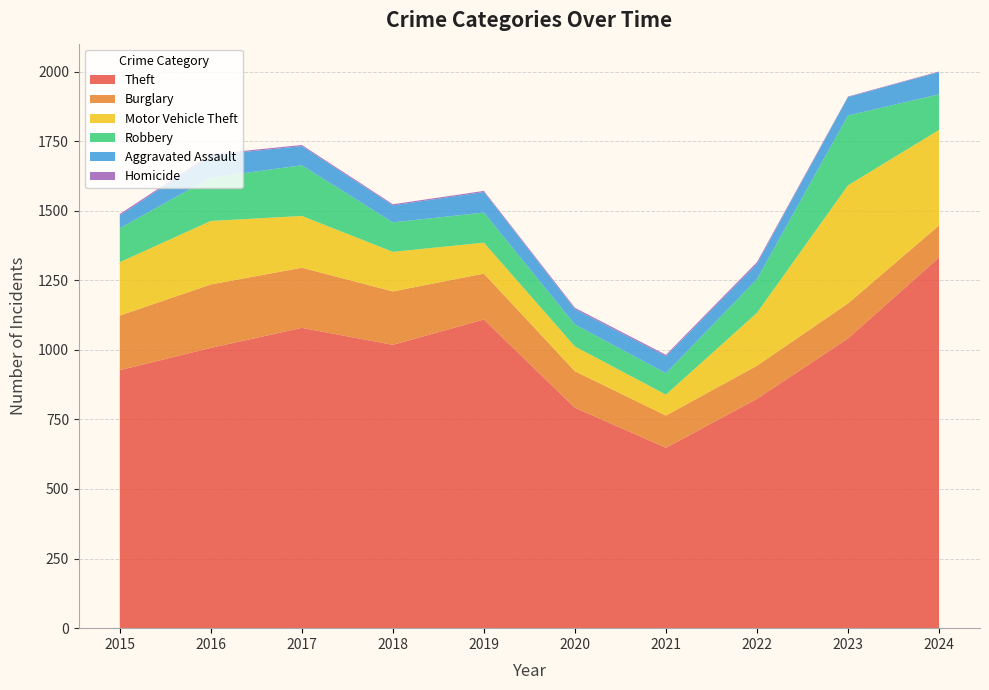

Reading right to left, list all the values displayed in this chart.

Theft: 1332	1041	824	648	792	1109	1018	1079	1007	927
Burglary: 115	126	119	116	131	165	192	216	228	196
Motor Vehicle Theft: 343	424	190	75	89	111	142	186	228	192
Robbery: 128	251	121	77	79	108	106	182	156	122
Aggravated Assault: 80	66	55	61	55	74	61	69	80	46
Homicide: 2	2	6	5	5	4	4	4	4	5